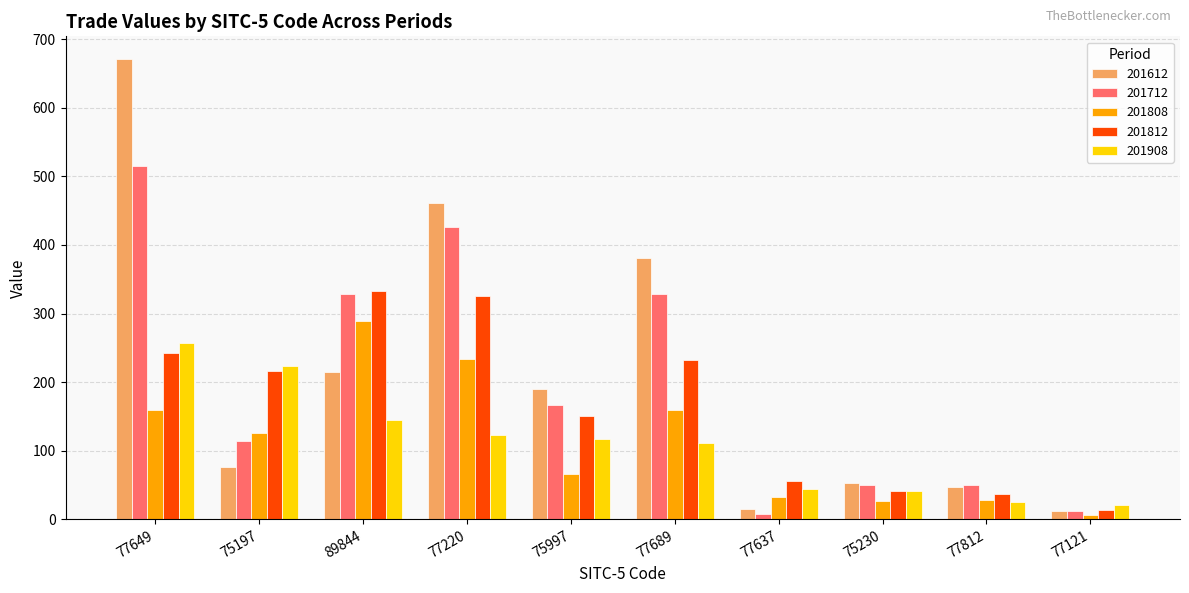

Which series has the largest range (max minus min)?

201612